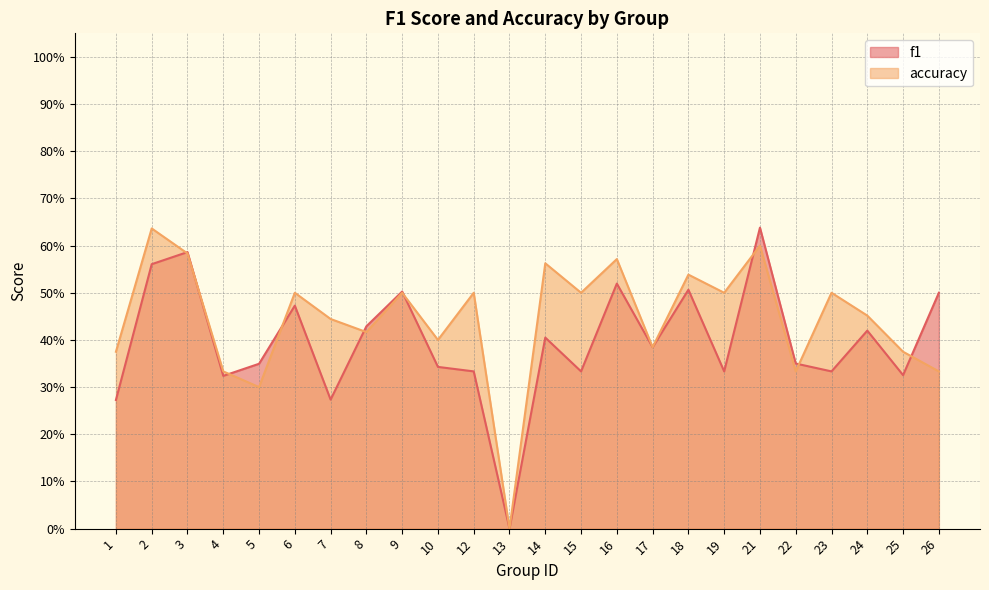

List the labels in order of f1 value, smallest first.

13, 1, 7, 4, 25, 12, 15, 19, 23, 10, 5, 22, 17, 14, 24, 8, 6, 26, 9, 18, 16, 2, 3, 21